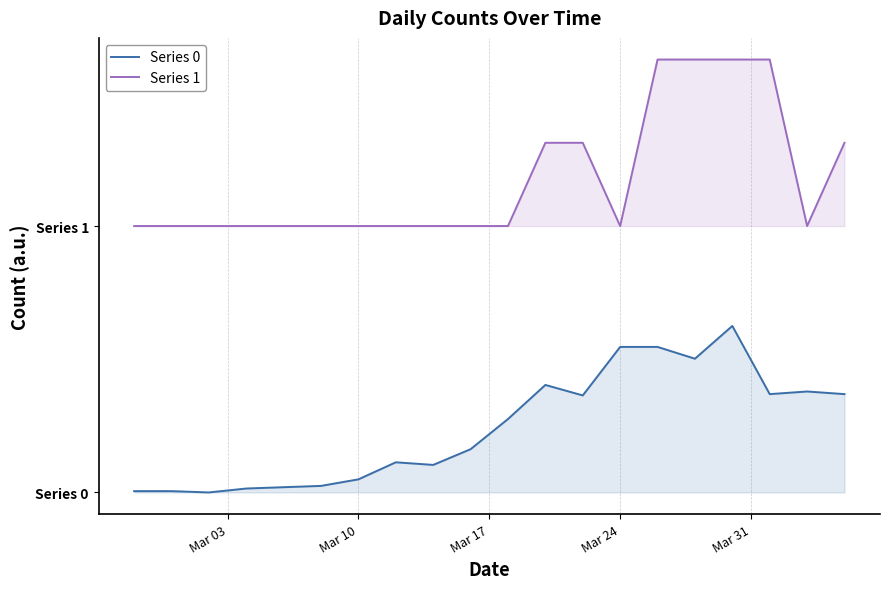

List the series in order of their peak value, lowest first.

Series 0, Series 1